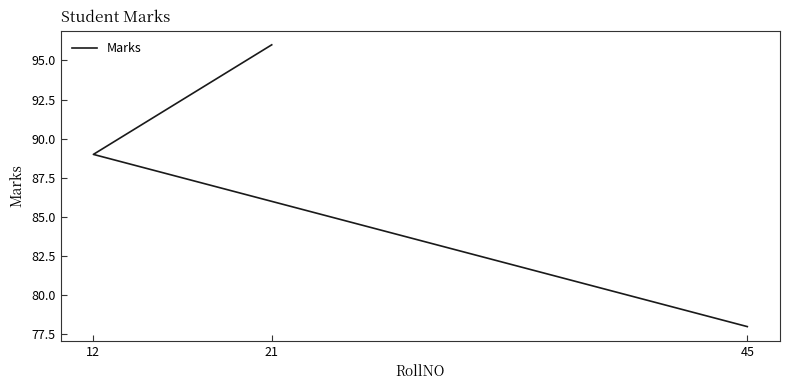

Rank the categories by value from lowest to highest.

45, 12, 21